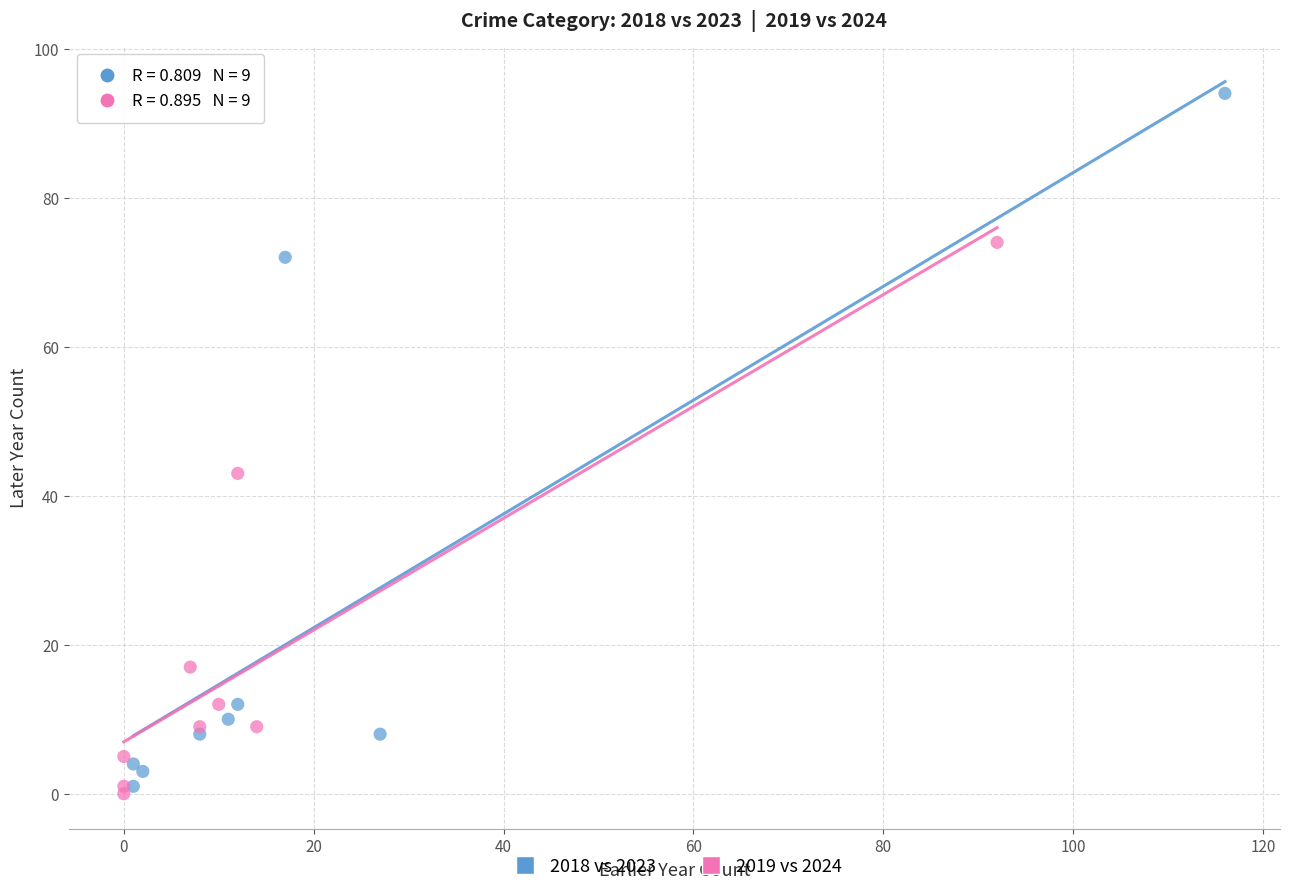

Which series contains the highest Y value?

2018 vs 2023